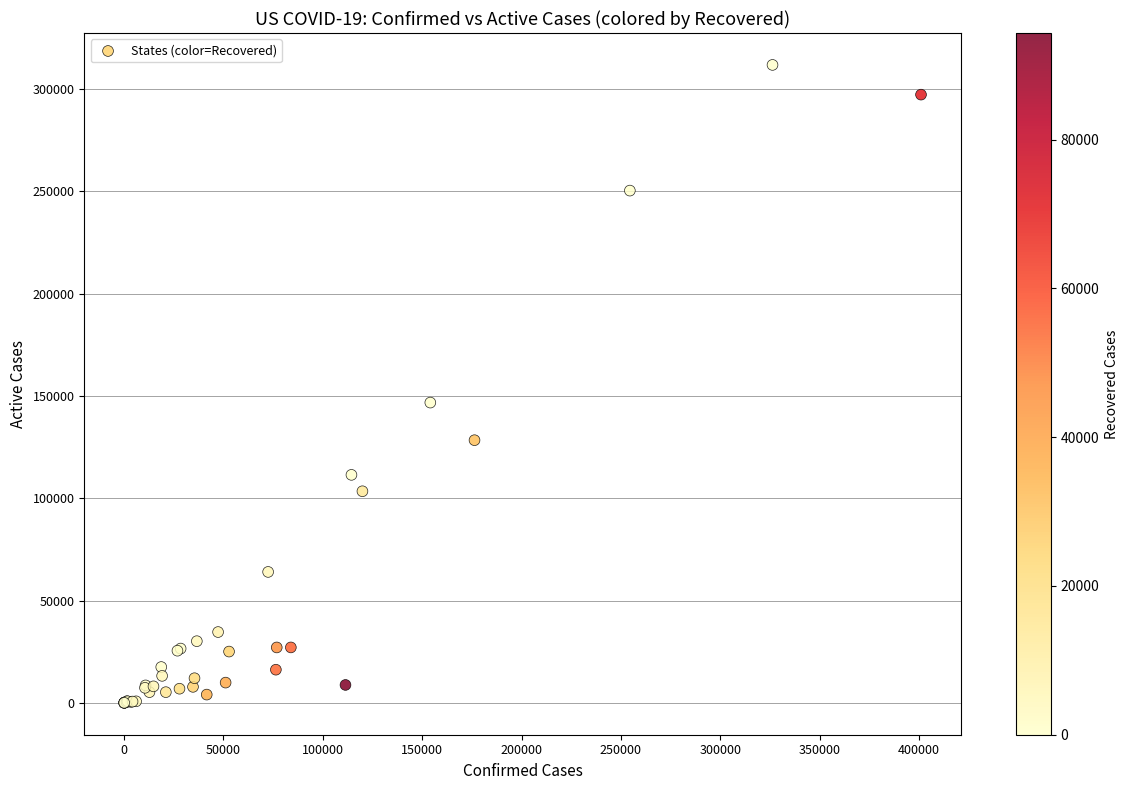

What Y value in the scatter plot is closest to 155867?

146725